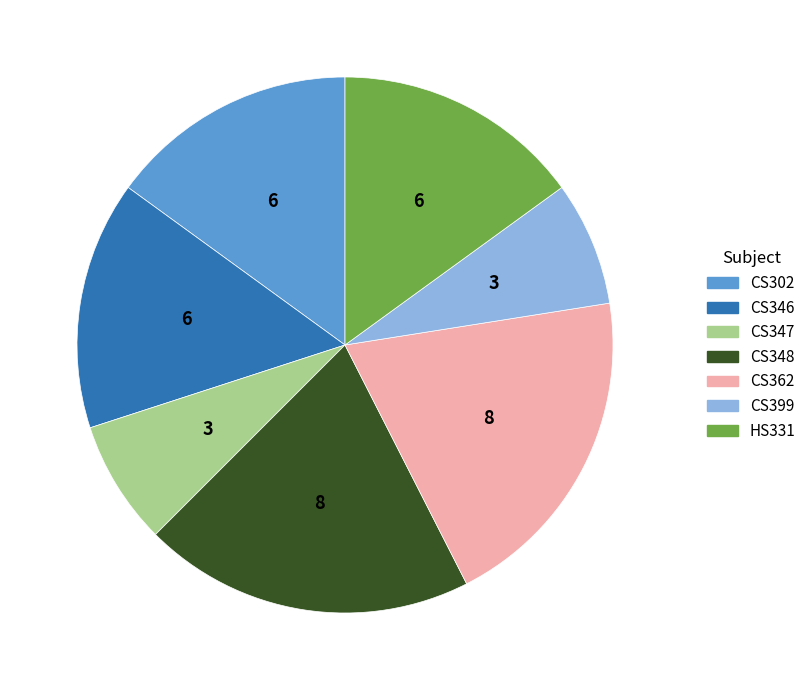

Is it true that CS348 is 20% of the pie?

True